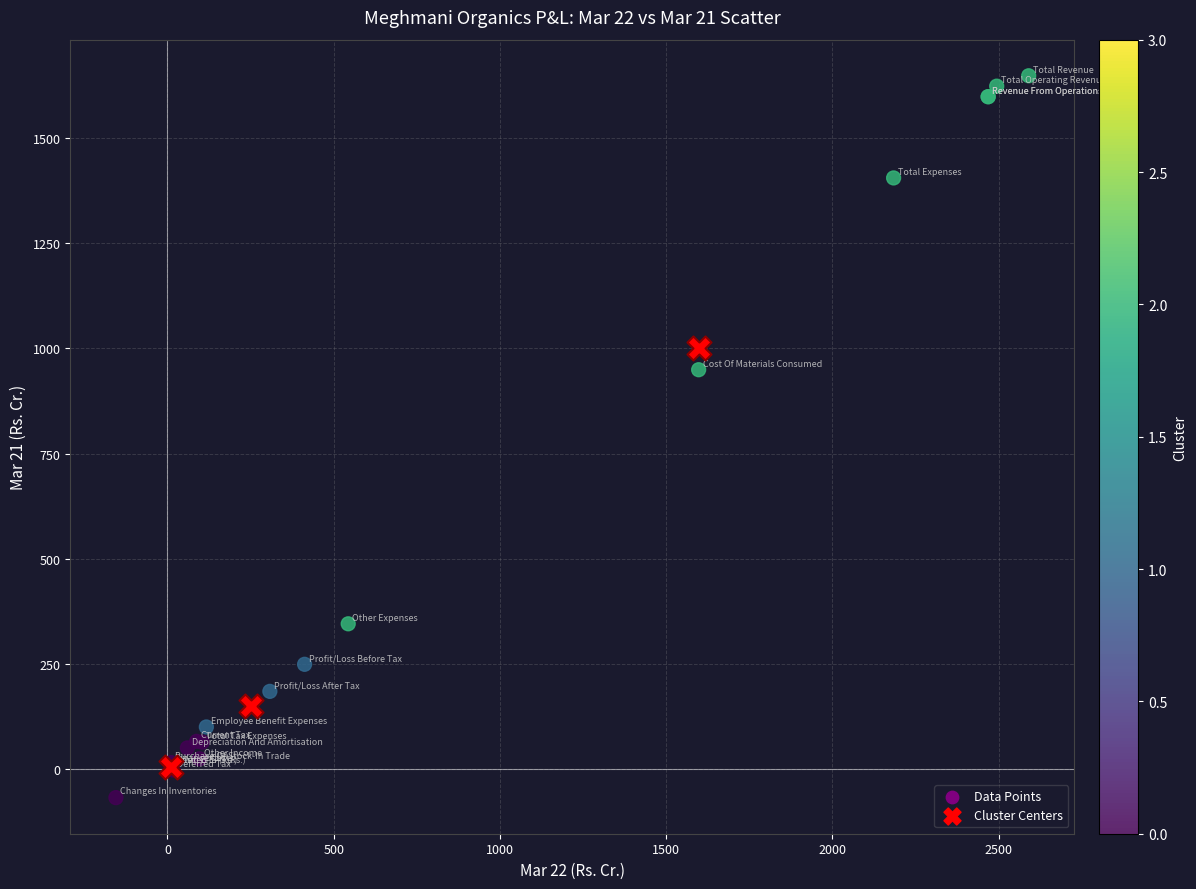

Which series reaches the maximum Y coordinate?

Data Points